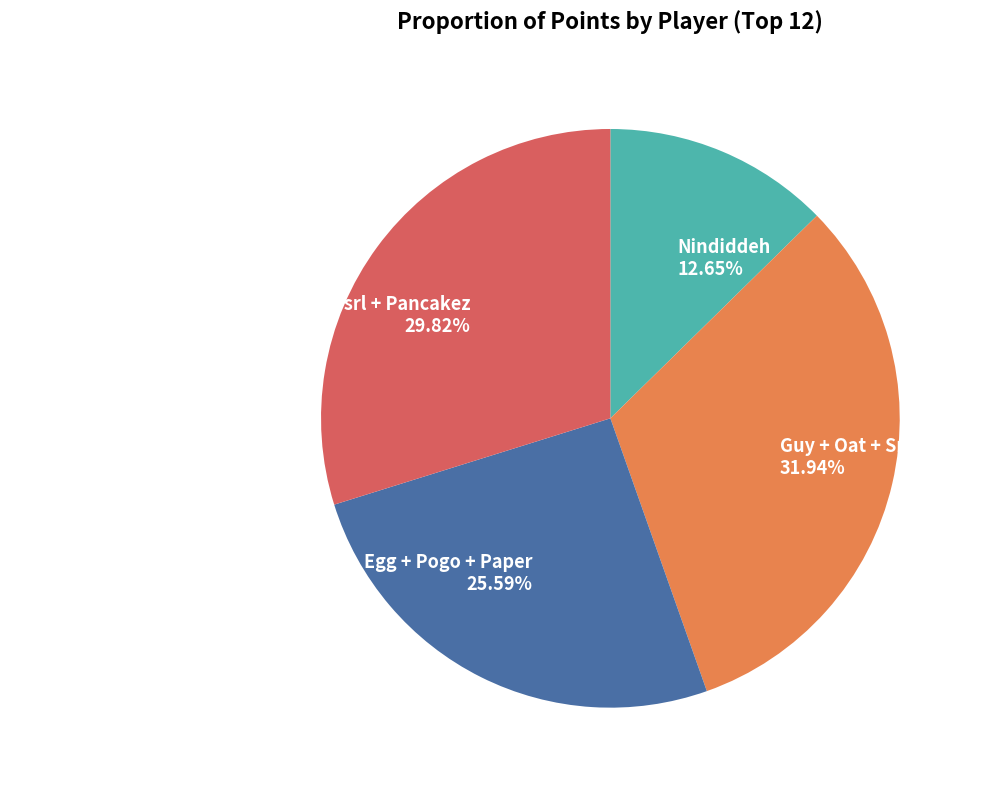

Is there a majority slice in this chart?

No